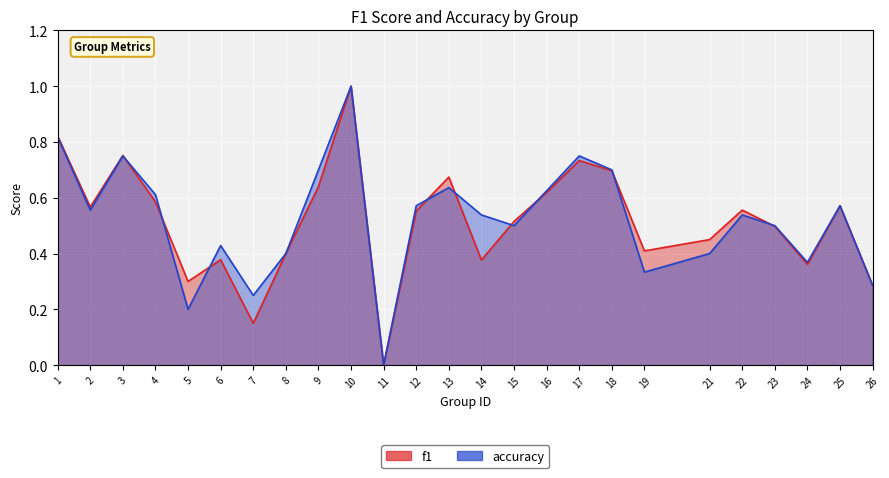

Count the f1 values in the range 0 to 1.

25